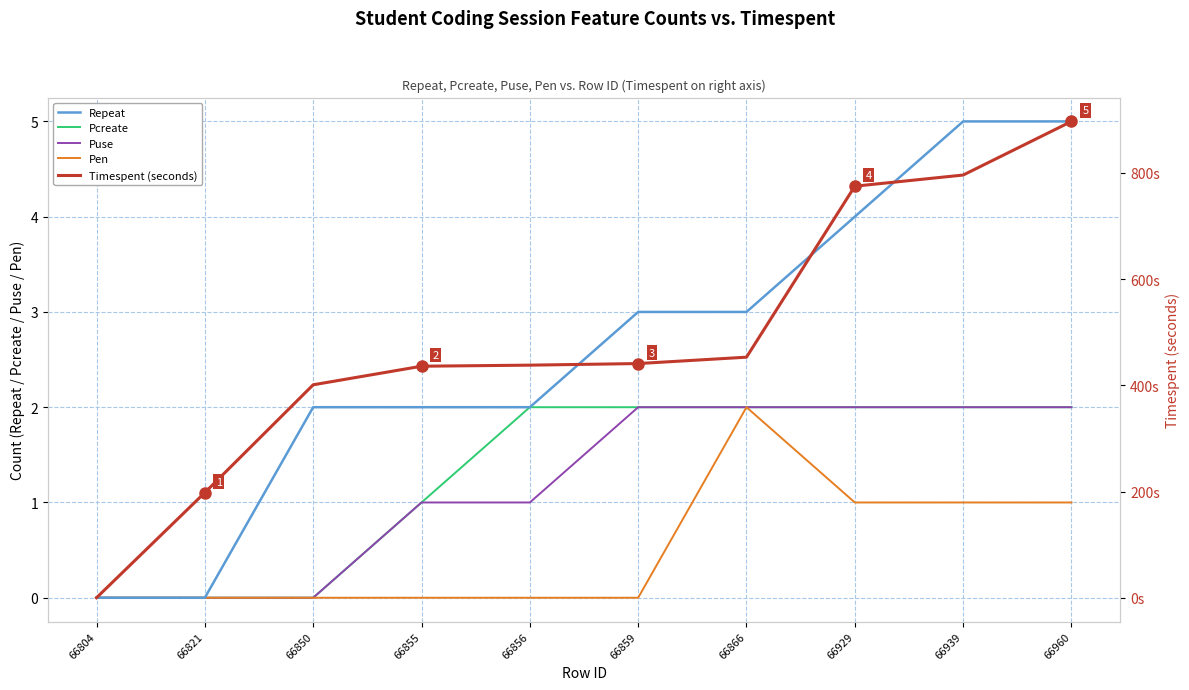

The Puse series shows 1 at 66855. True or false?

True